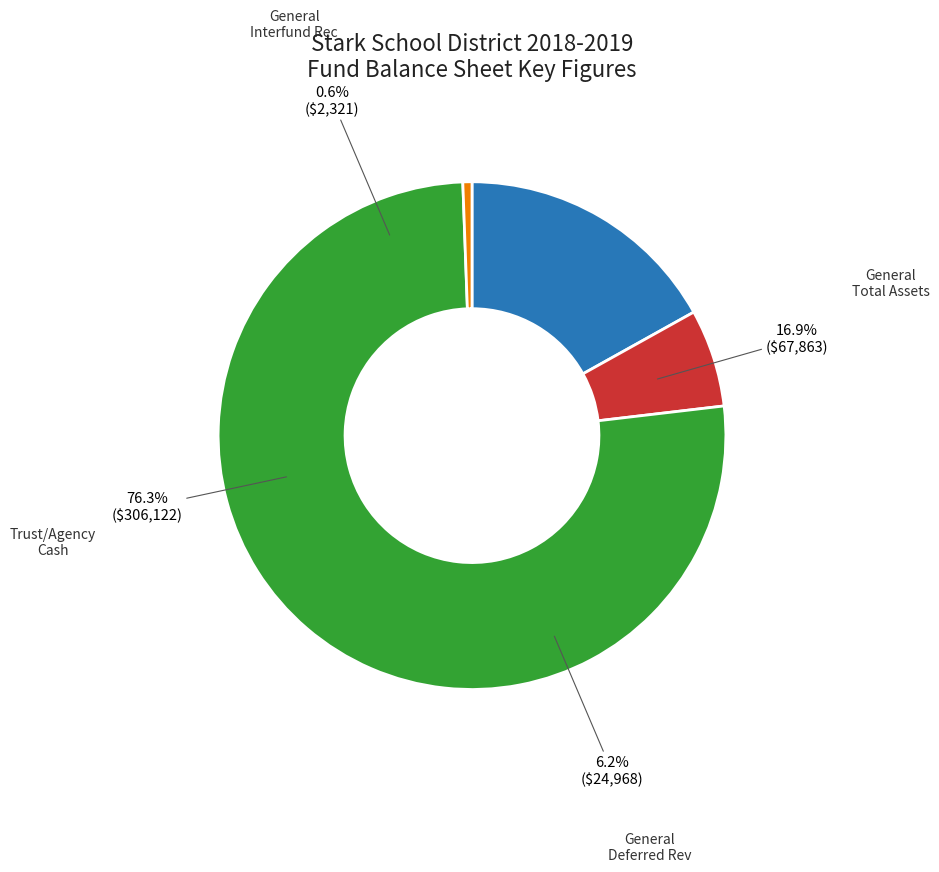

Is it true that GENERAL Fund (Interfund Receivable) is 1% of the pie?

True